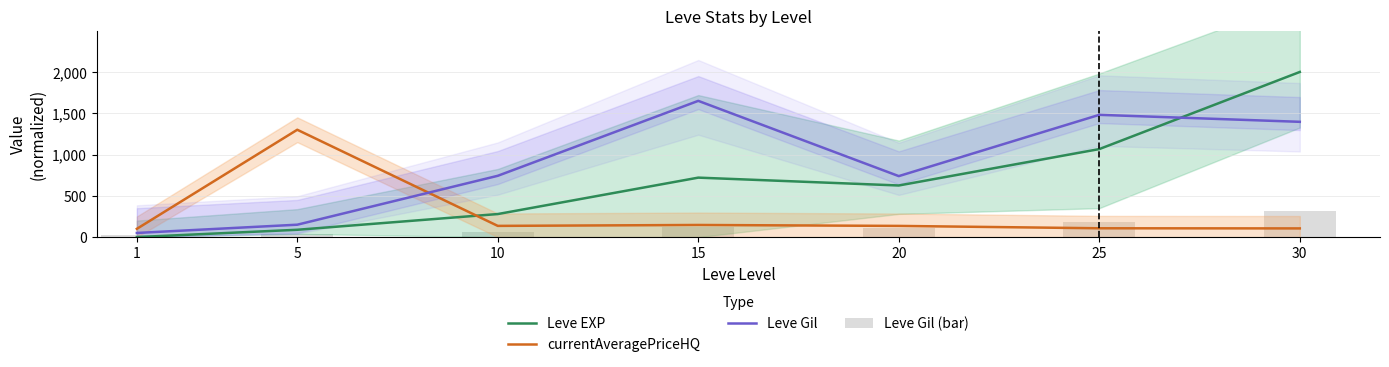

Between 10 and 1, which is larger?

10